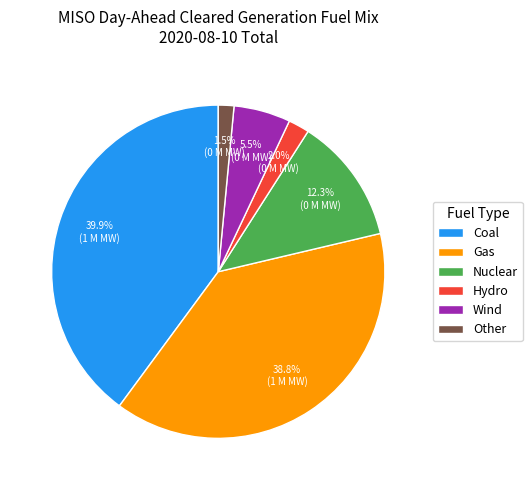

Do Coal and Nuclear together represent more than half of the pie?

Yes